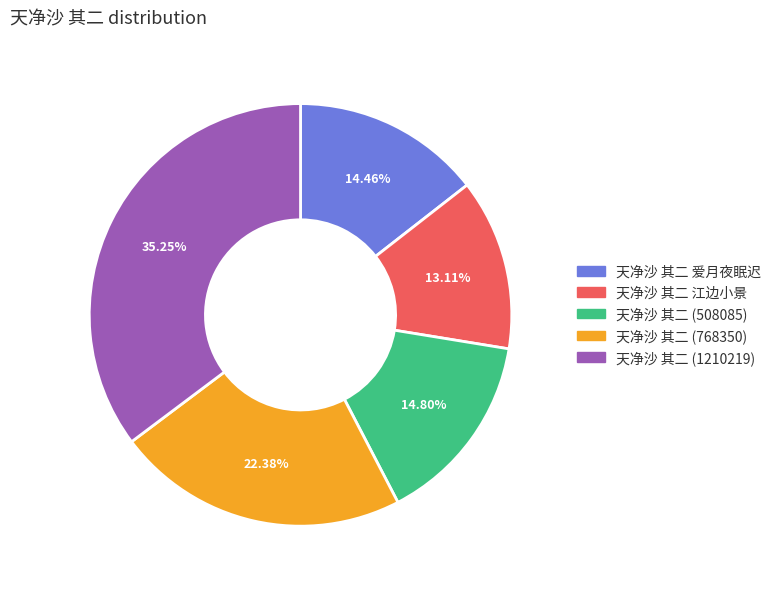

Combined, do 天净沙 其二 江边小景 and 天净沙 其二 爱月夜眠迟 account for over 50%?

No